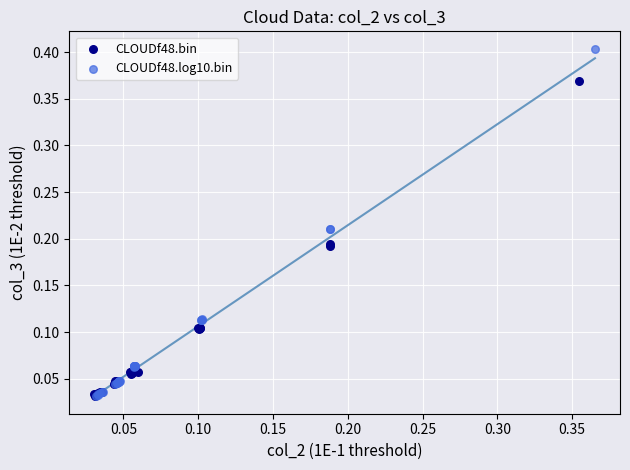

Which series has the largest Y range (max minus min)?

CLOUDf48.log10.bin